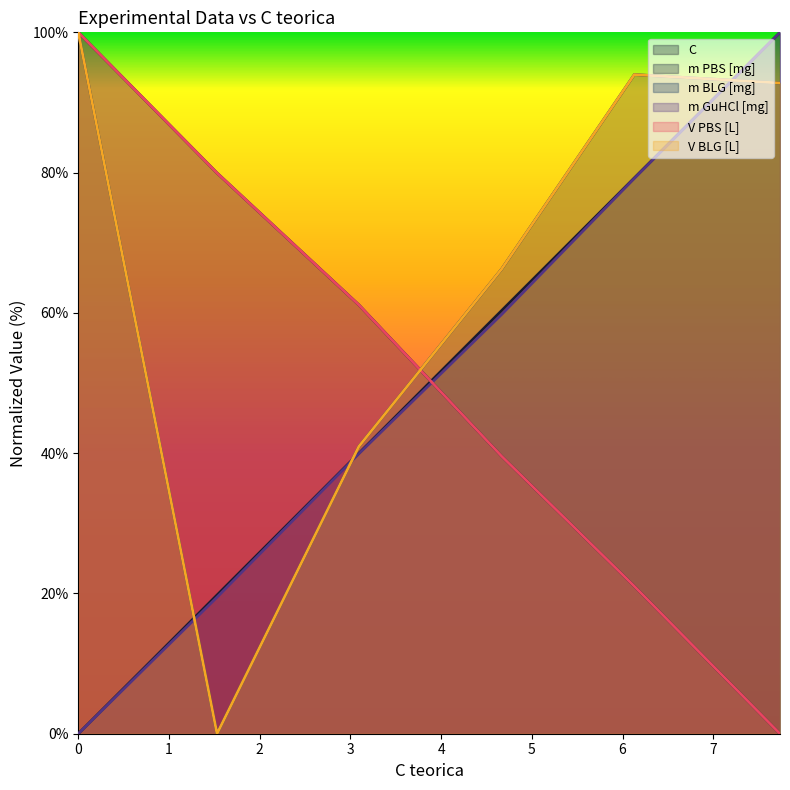

At which category does V BLG [L] reach its first local peak?

6.130150004607104